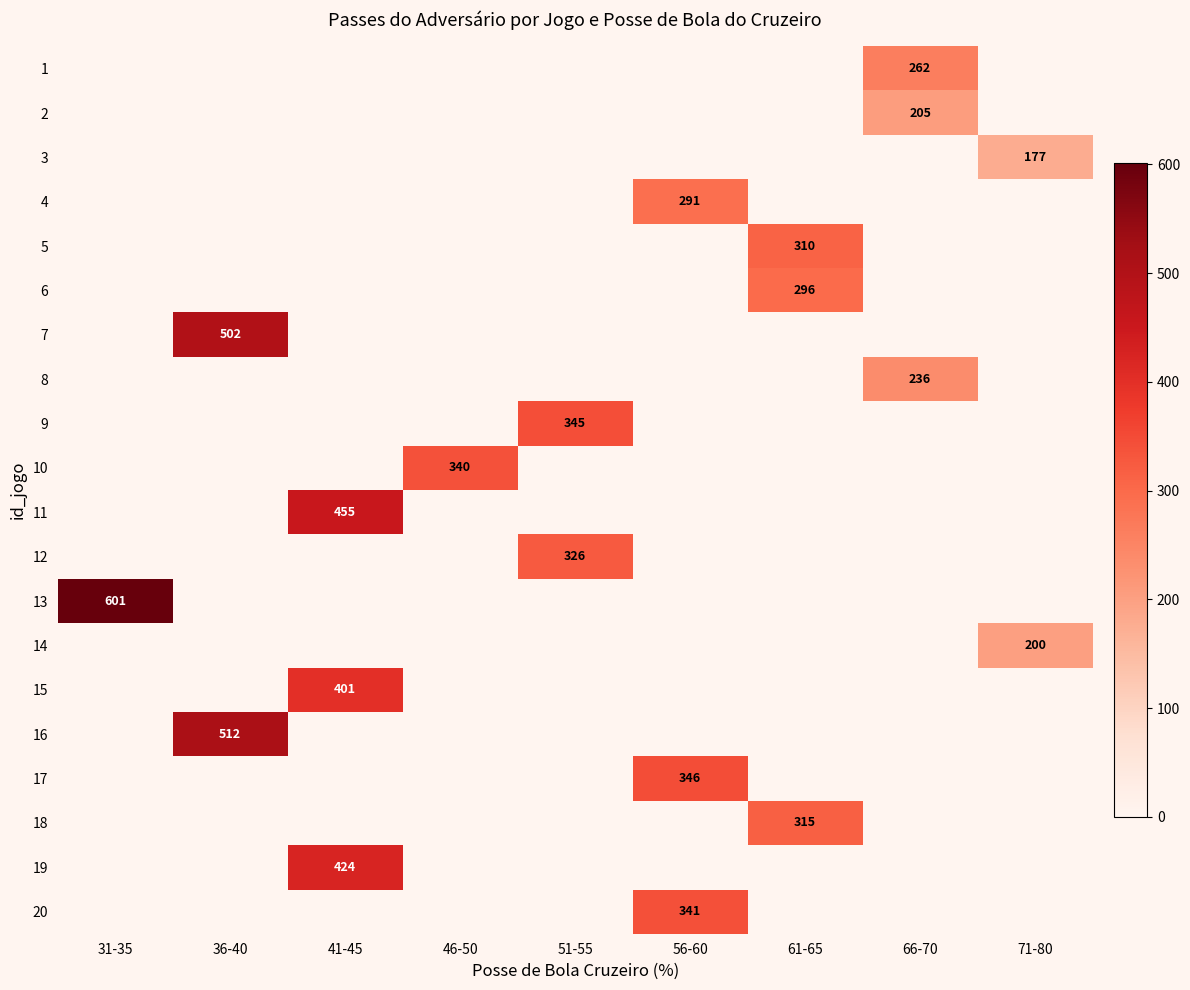

The 7 series shows 502 at 36-40. True or false?

True